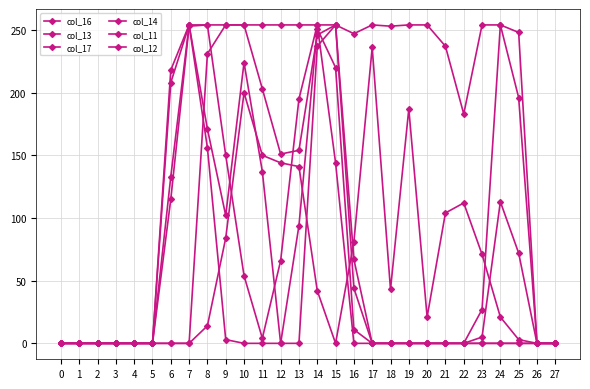

What is the difference between the maximum and minimum values in the col_12 series?

254